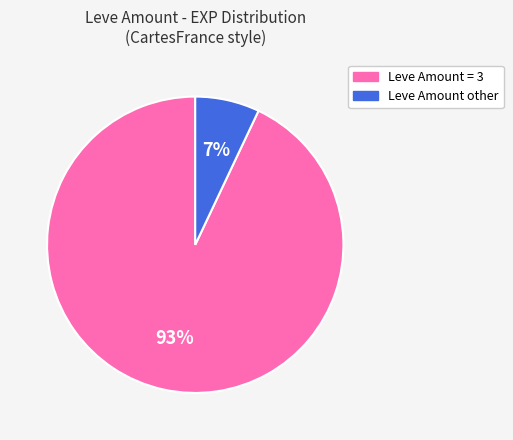

To the nearest percent, what is the average slice percentage?

50%